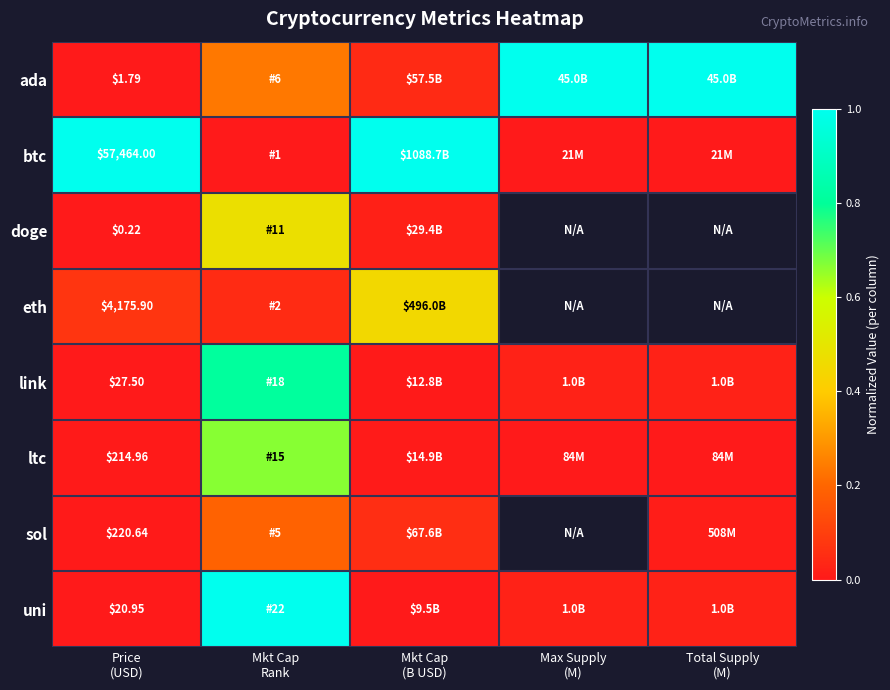

Rank the series by their maximum value, from highest to lowest.

ada, btc, uni, link, ltc, doge, eth, sol